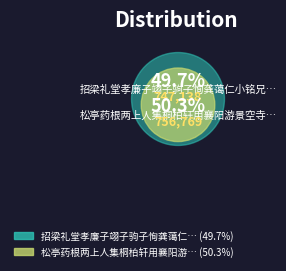

Approximately how many times larger is the value at 松亭药根两上人集桐柏轩用襄阳游景空寺韵 compared to 招梁礼堂孝廉子翊子驹子恂龚蔼仁小铭兄集桐雨轩?

1.0